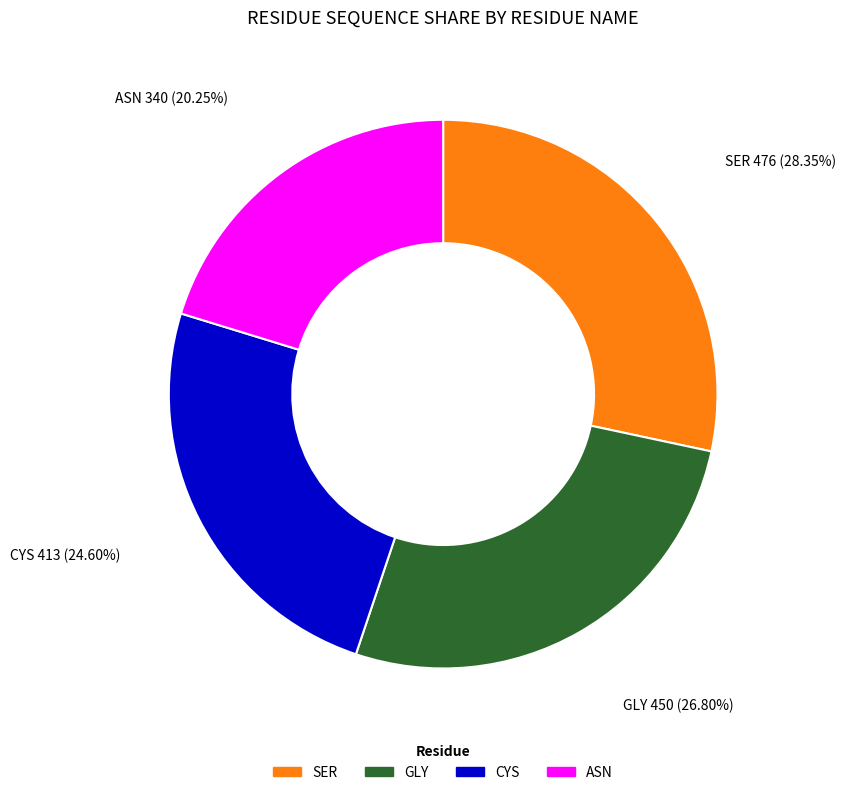

Is there any slice that represents more than half of the pie?

No